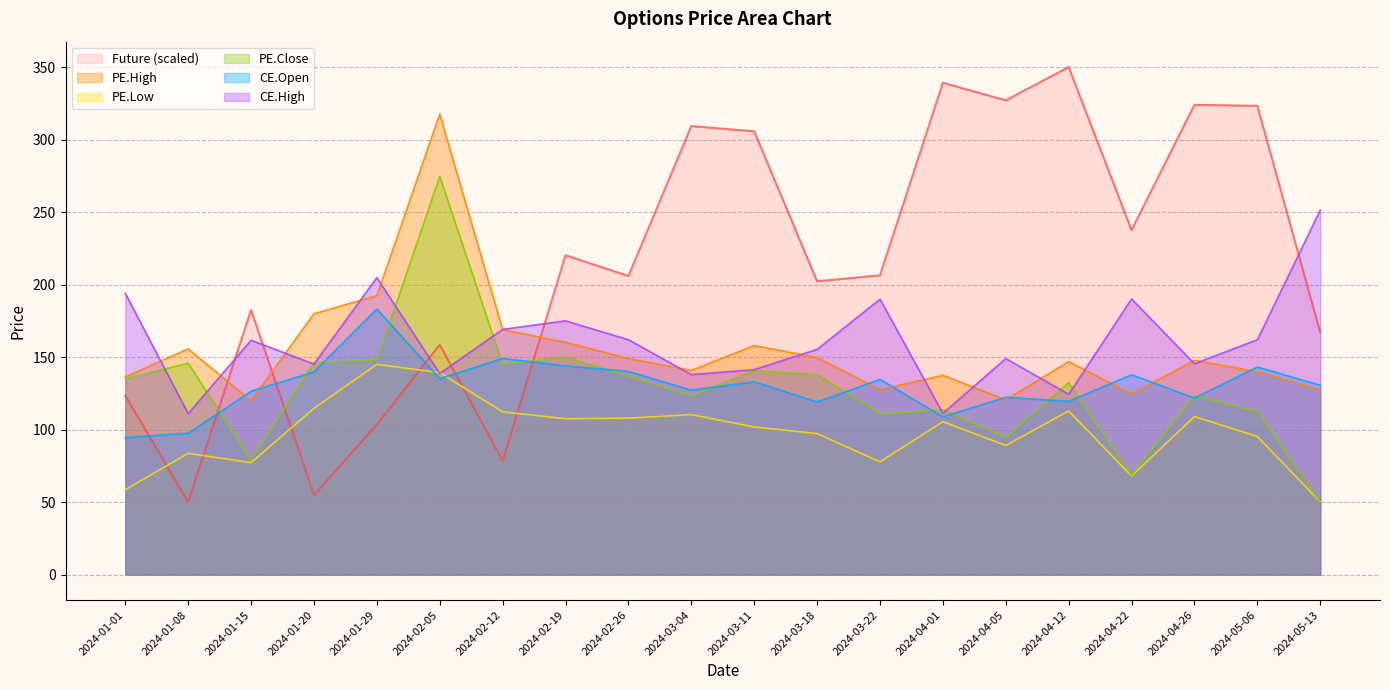

At which label is PE.Close closest to 162?

2024-02-19